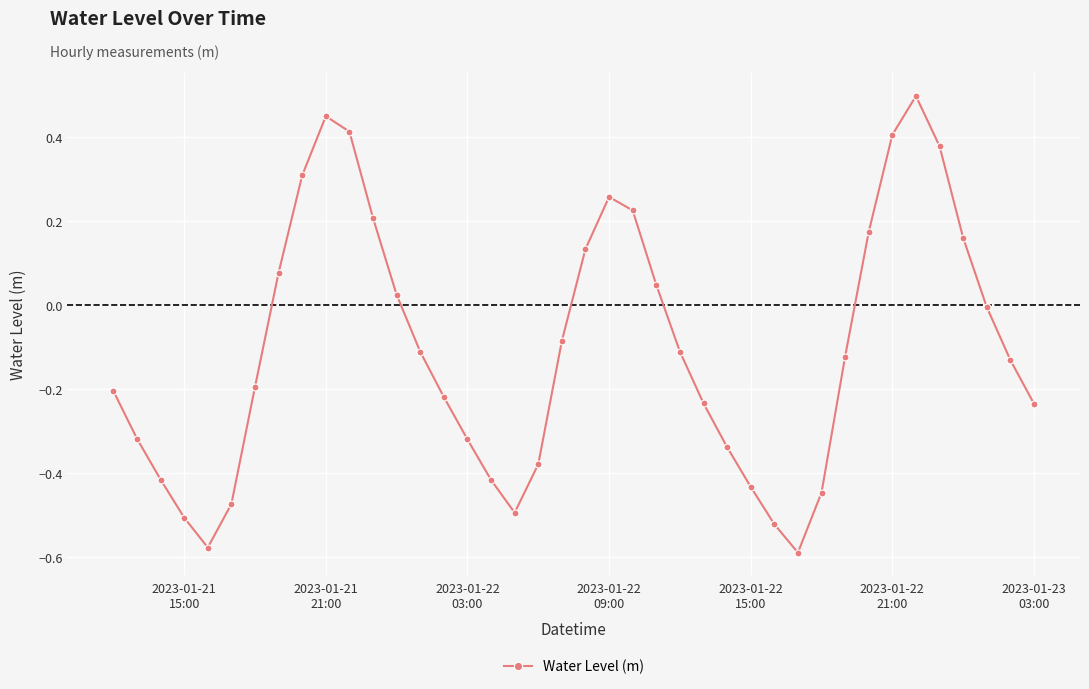

How many points are higher than both their immediate neighbors (excluding endpoints)?

3